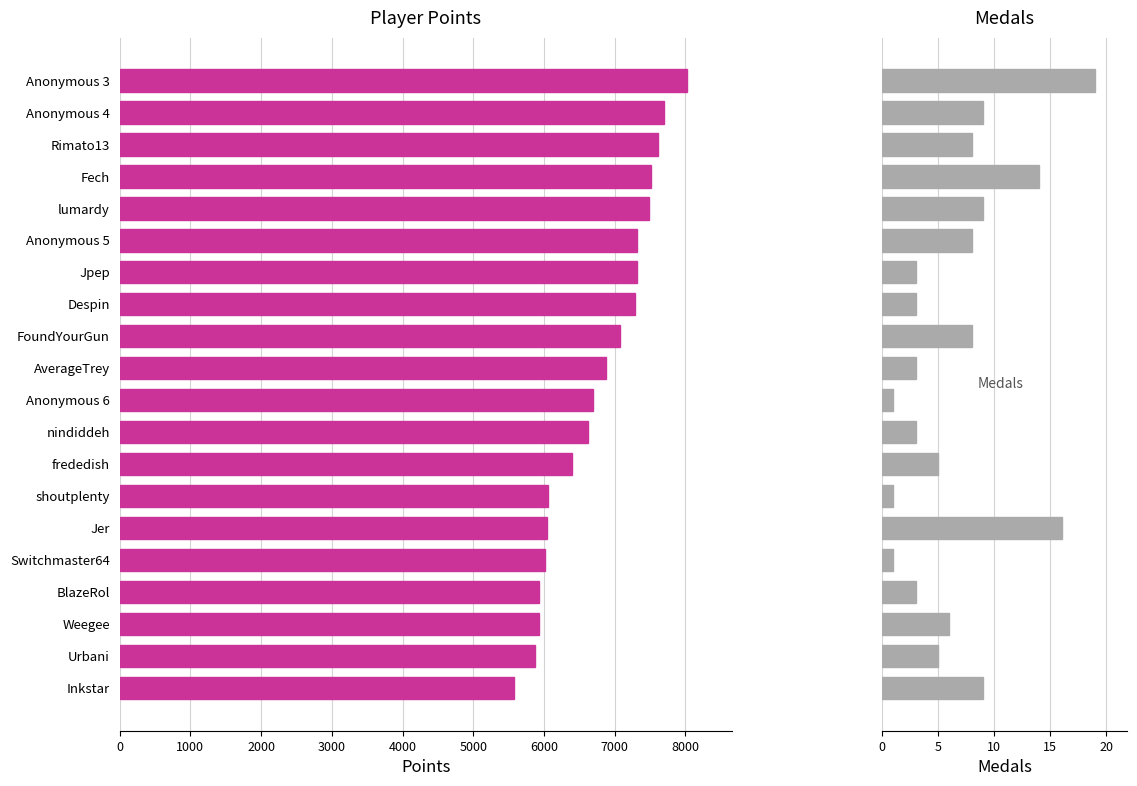

What is the smallest value displayed?

1